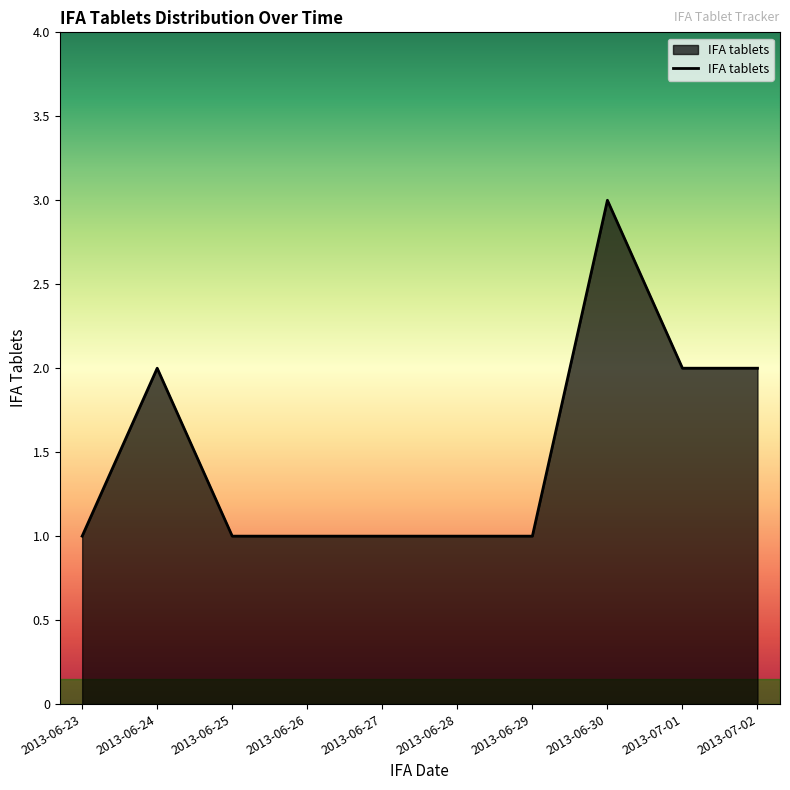

Reading left to right, transcribe all the data shown in this chart.

1	2	1	1	1	1	1	3	2	2